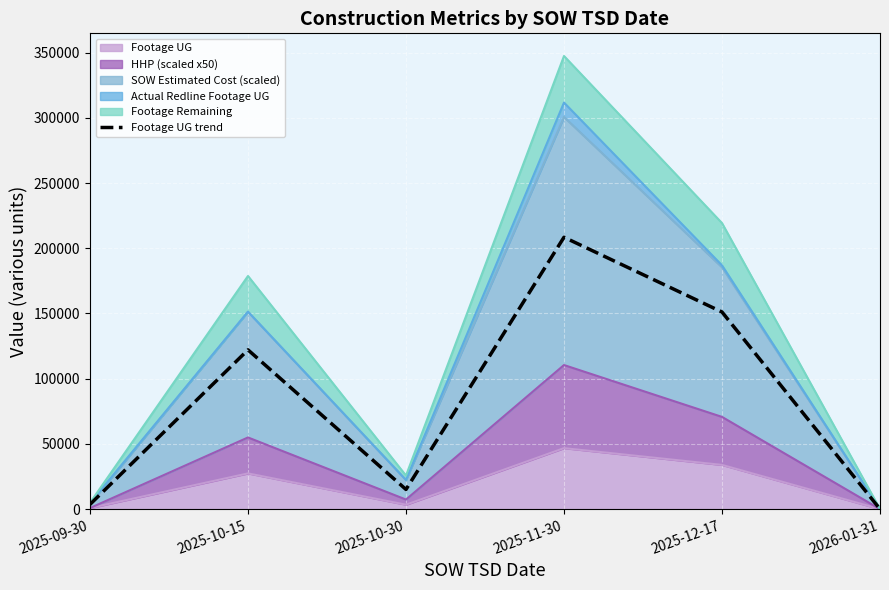

What is the sum of the values at 2025-10-15 and 2025-10-30?

137156.4